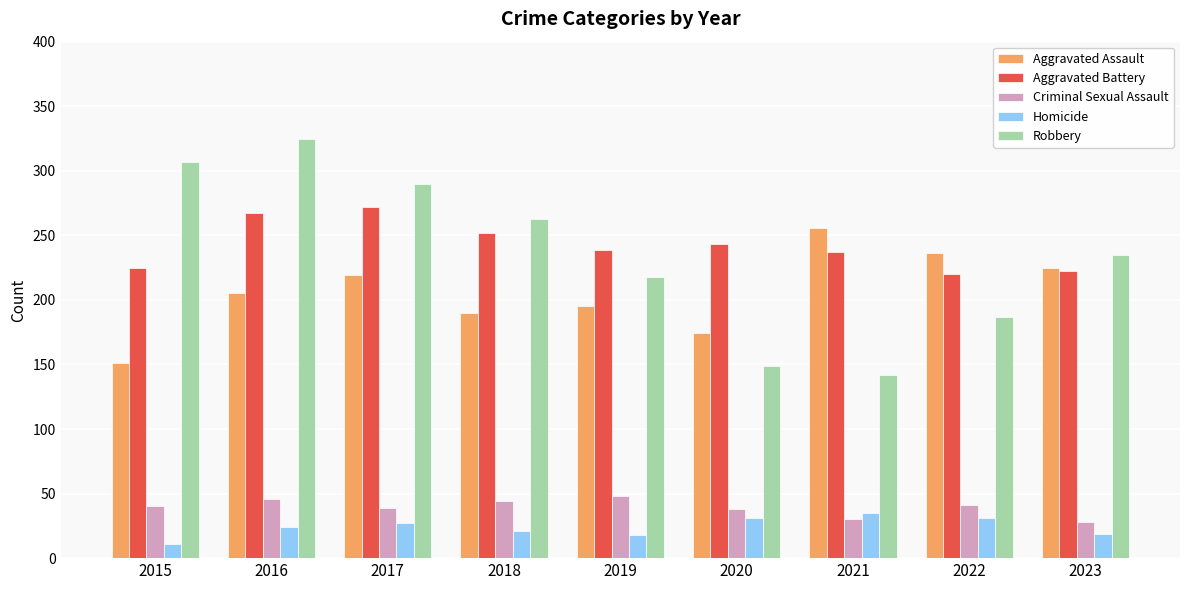

Is the value of Criminal Sexual Assault at 2019 greater than the value of Aggravated Battery at 2016?

No